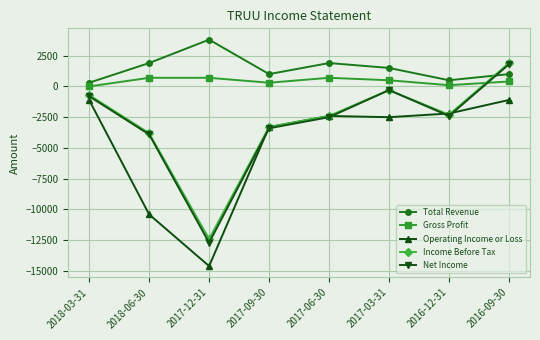

How many series are shown in this chart?

5